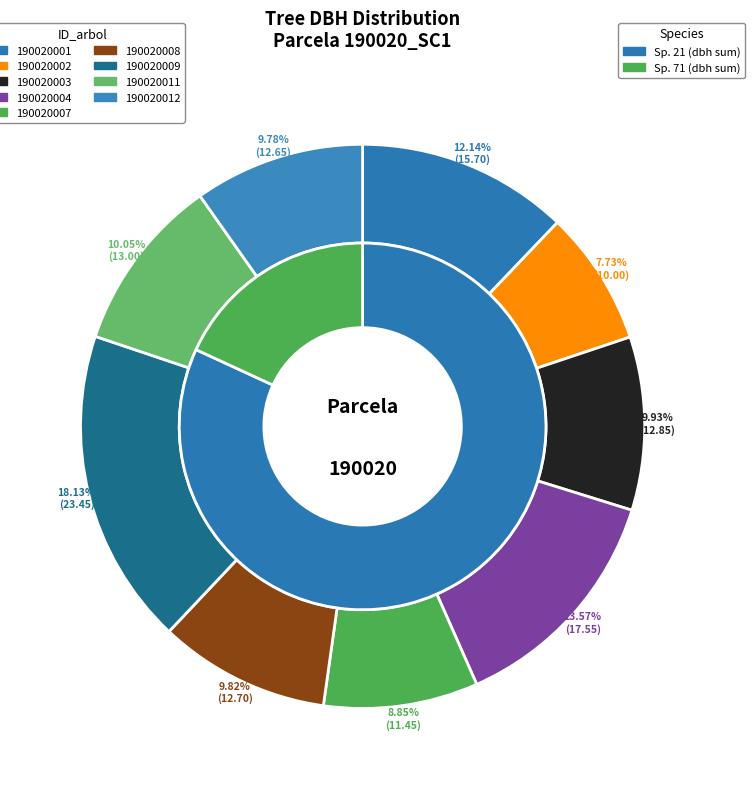

Which has a higher value, 190020001 or 190020011?

190020001